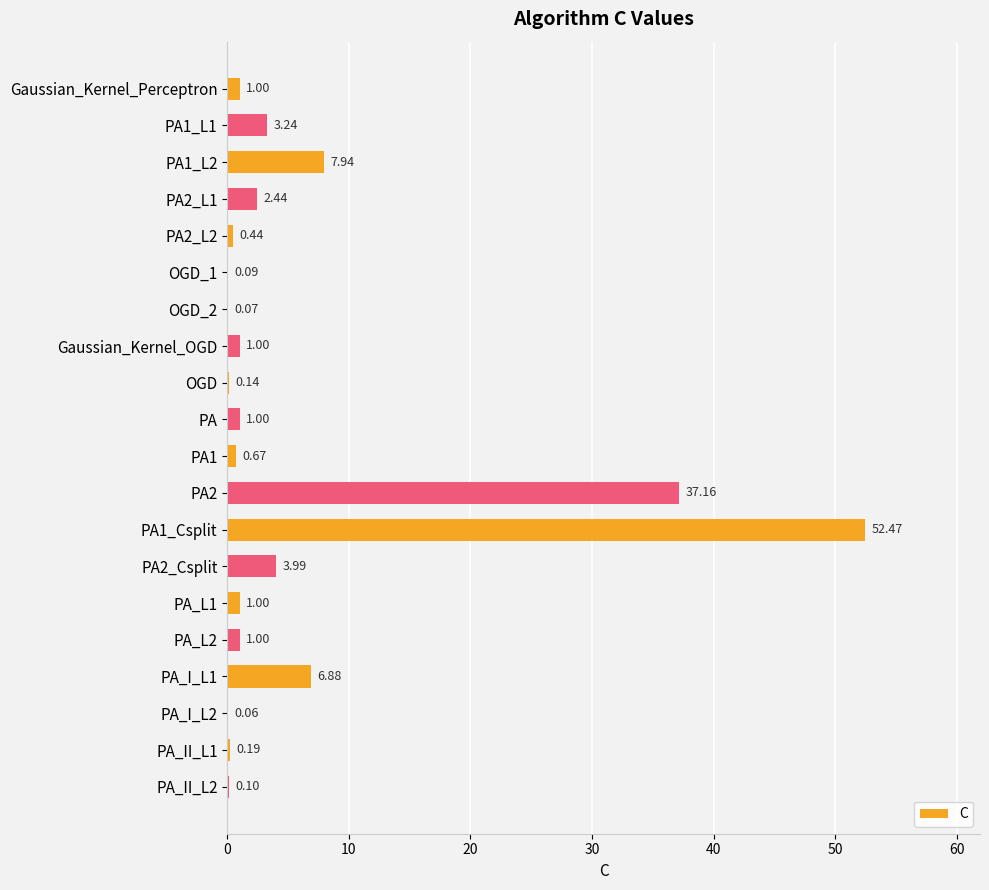

Which has a higher value, OGD_2 or PA_I_L2?

OGD_2